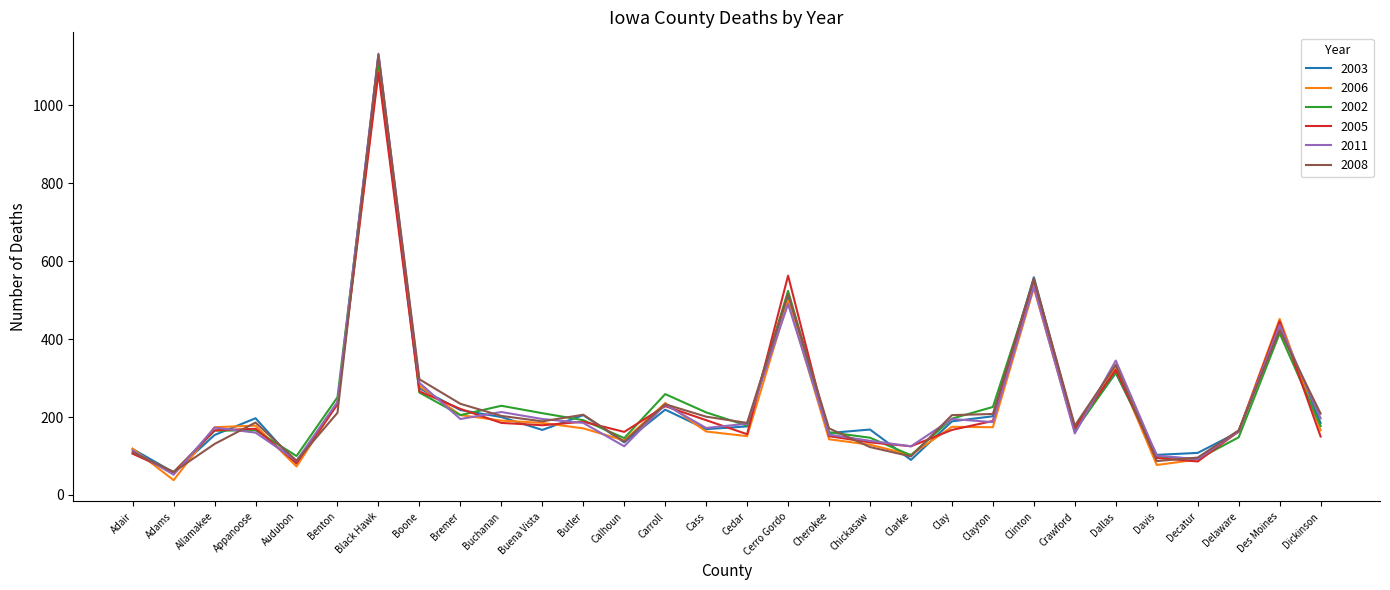

What are all the series names shown in the legend?

2003, 2006, 2002, 2005, 2011, 2008